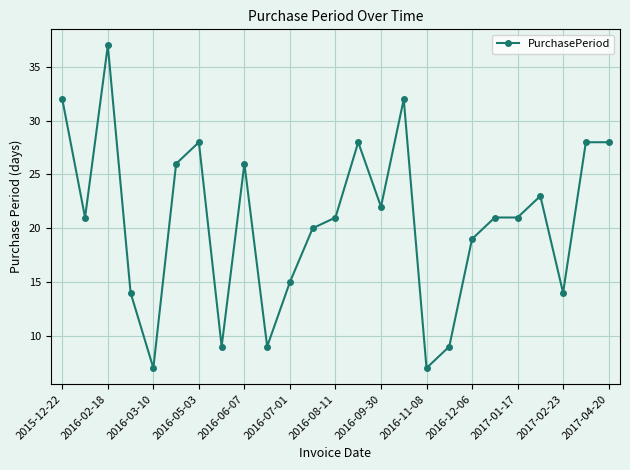

What is the value of the 4th point from the left?

14